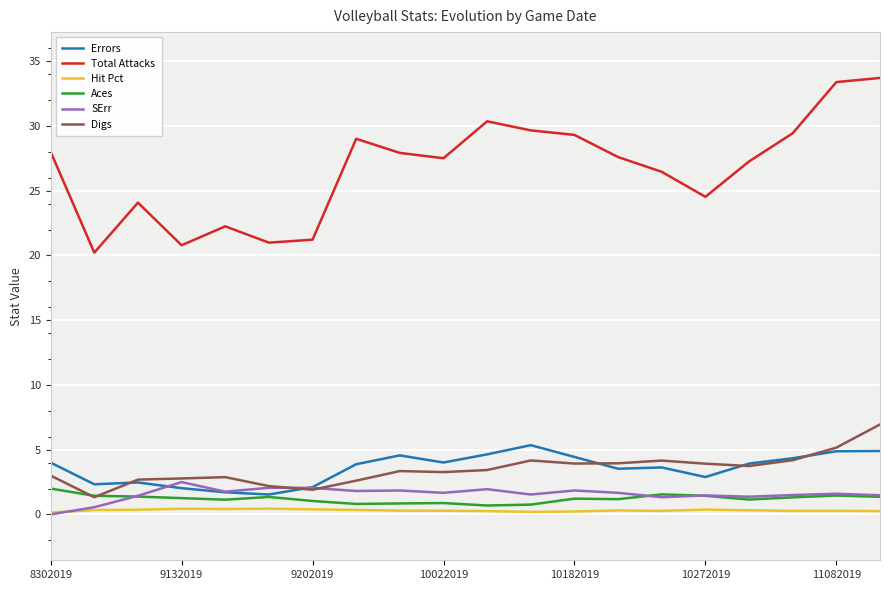

What is the maximum value for Total Attacks?

33.7